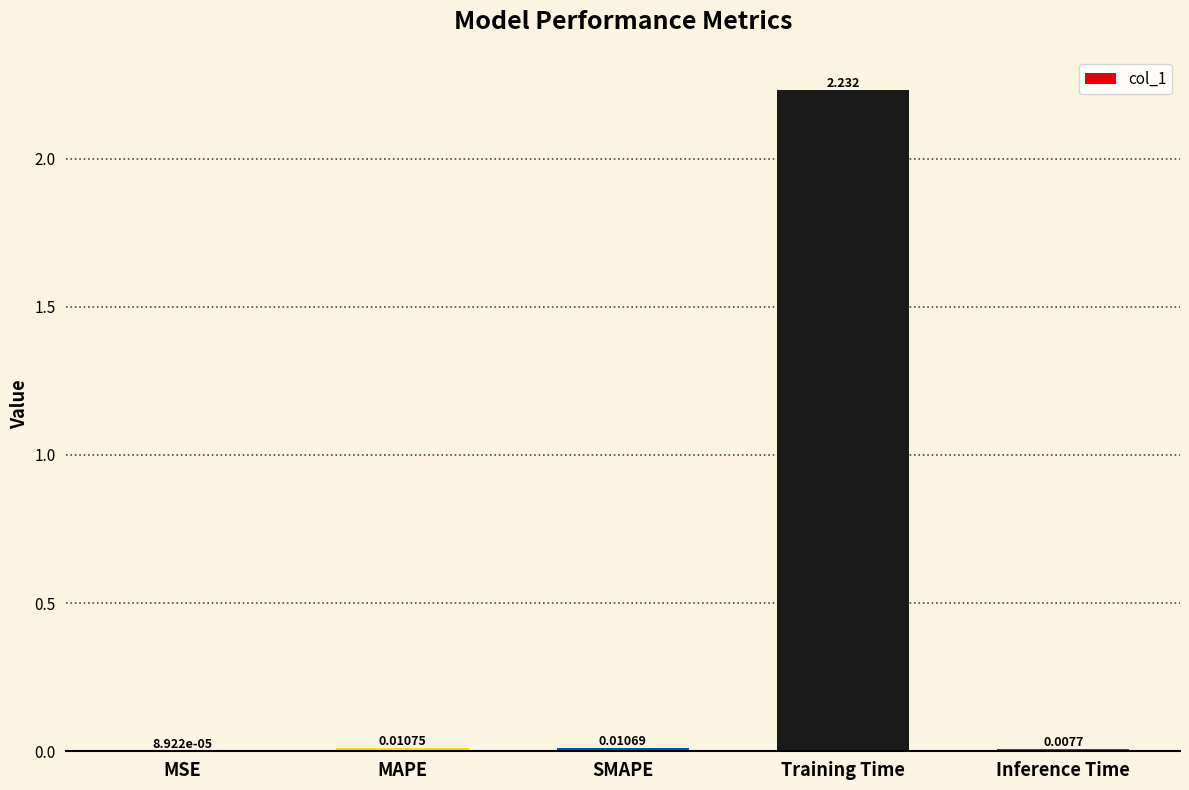

Between Inference Time and MAPE, which is larger?

MAPE